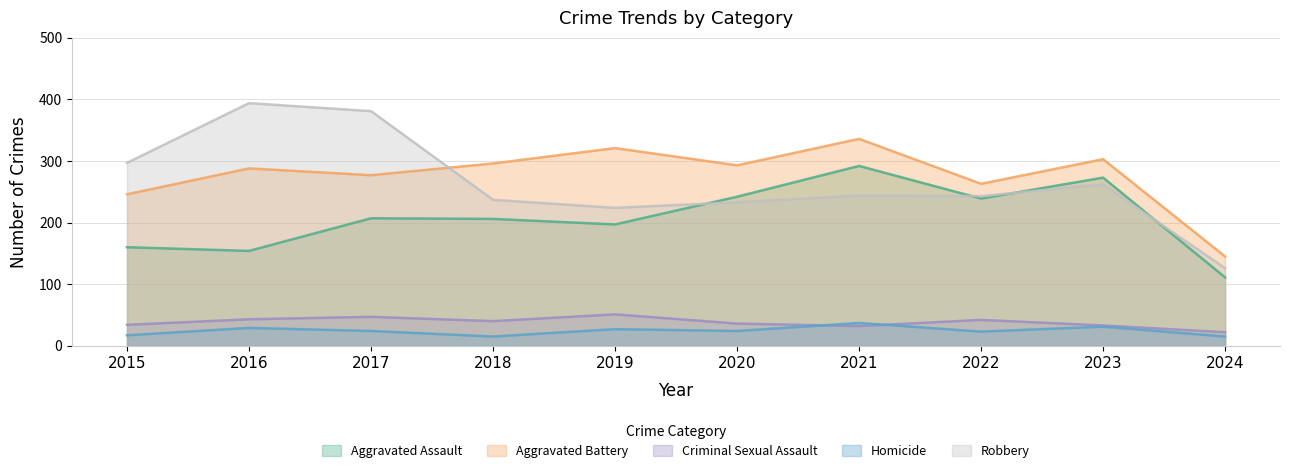

Is it true that Homicide equals 15 at 2018?

True